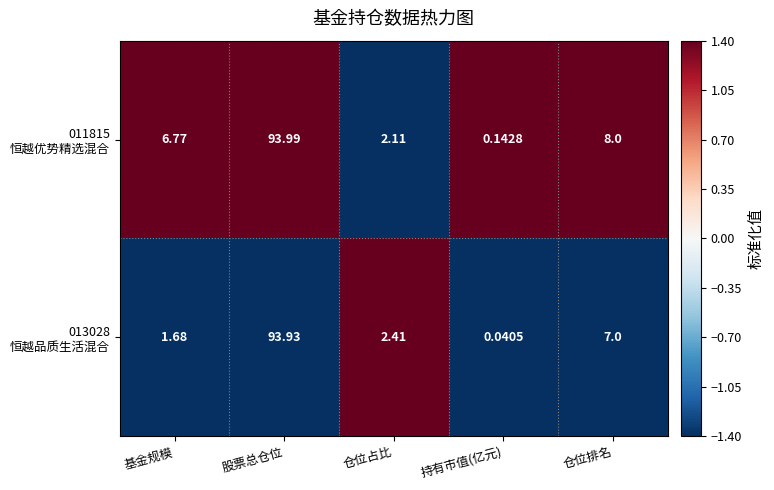

At which category does the chart reach its peak across all series?

股票总仓位